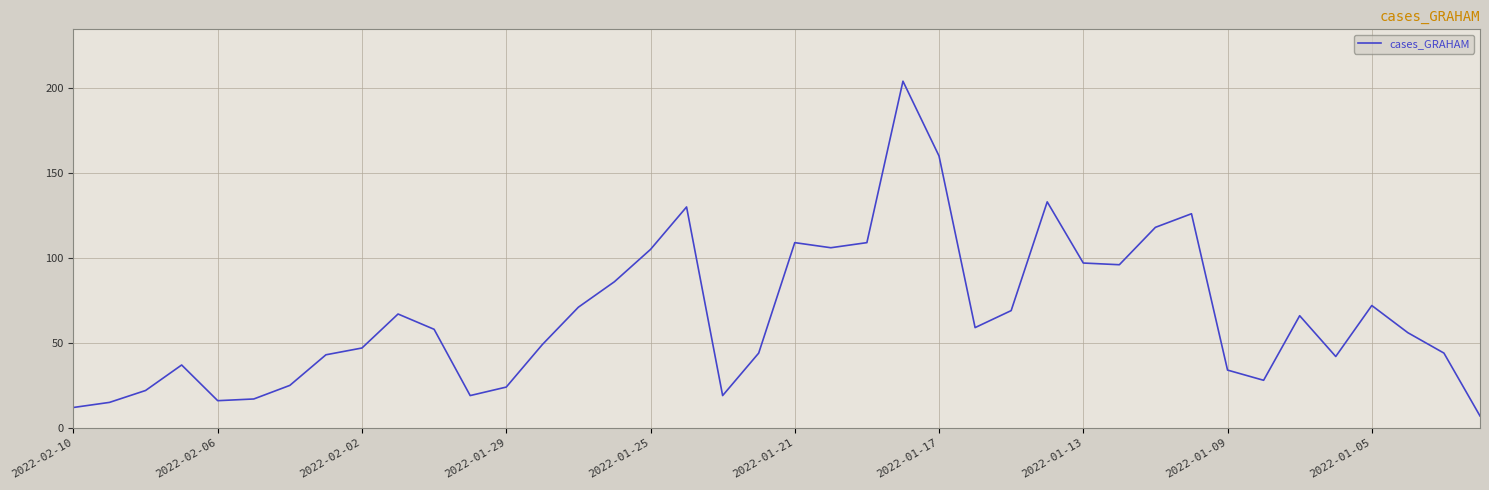

What is the greatest value displayed?

204